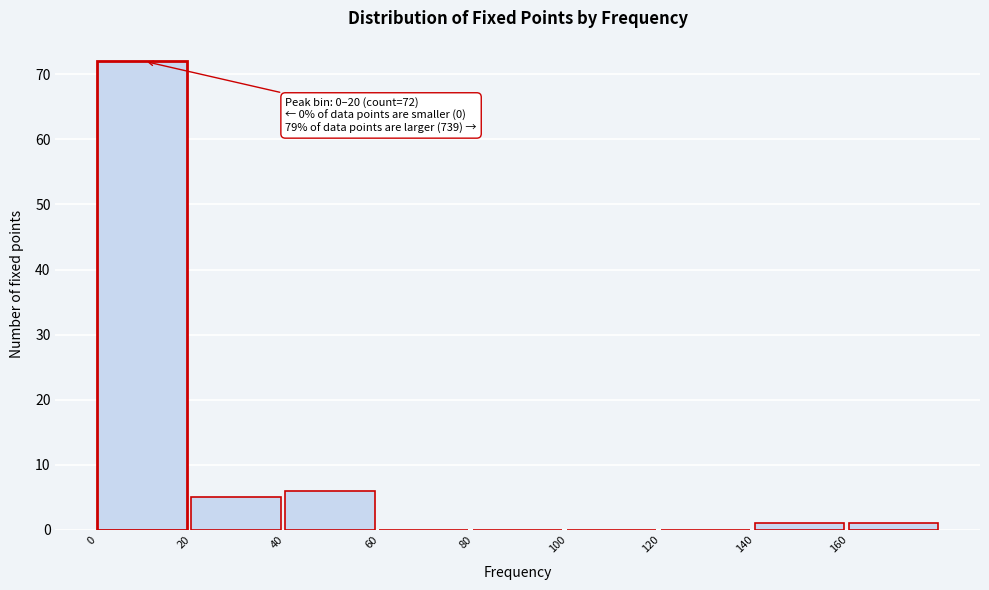

Which range on the x-axis has the tallest bar?

0 to 20